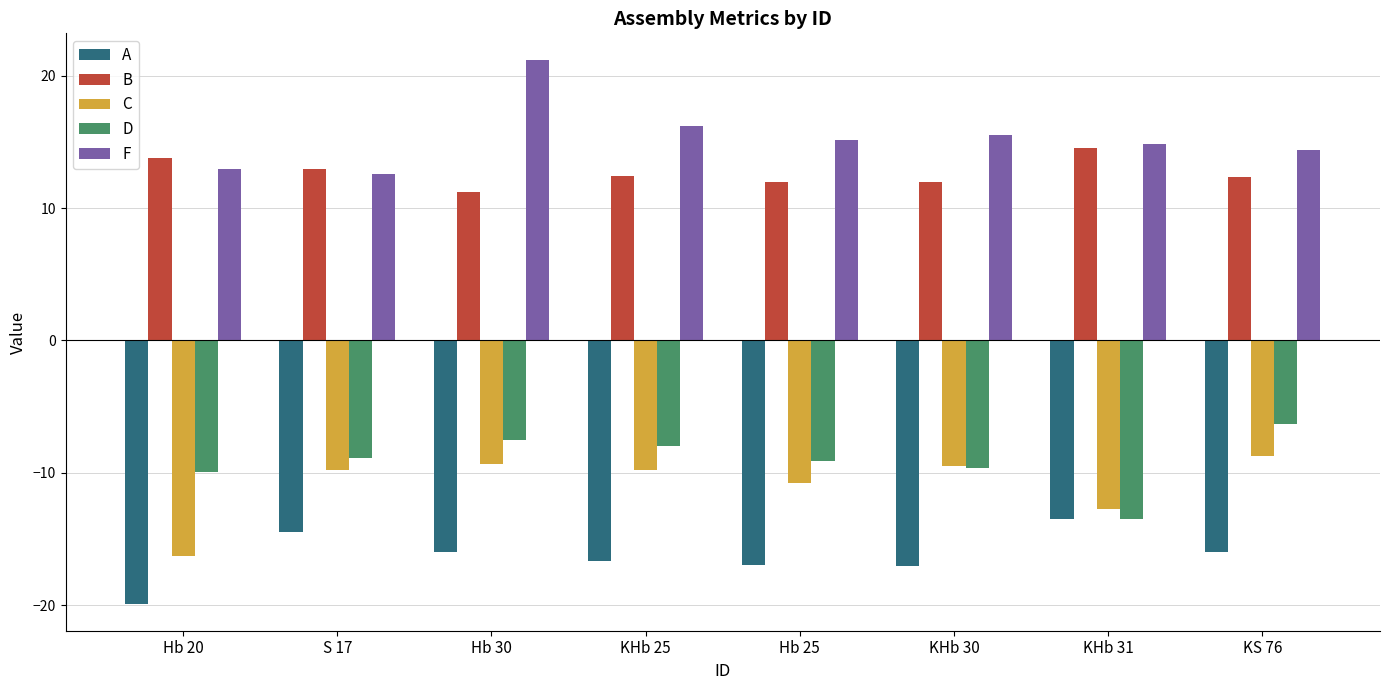

Read the B value at KS 76.

12.3